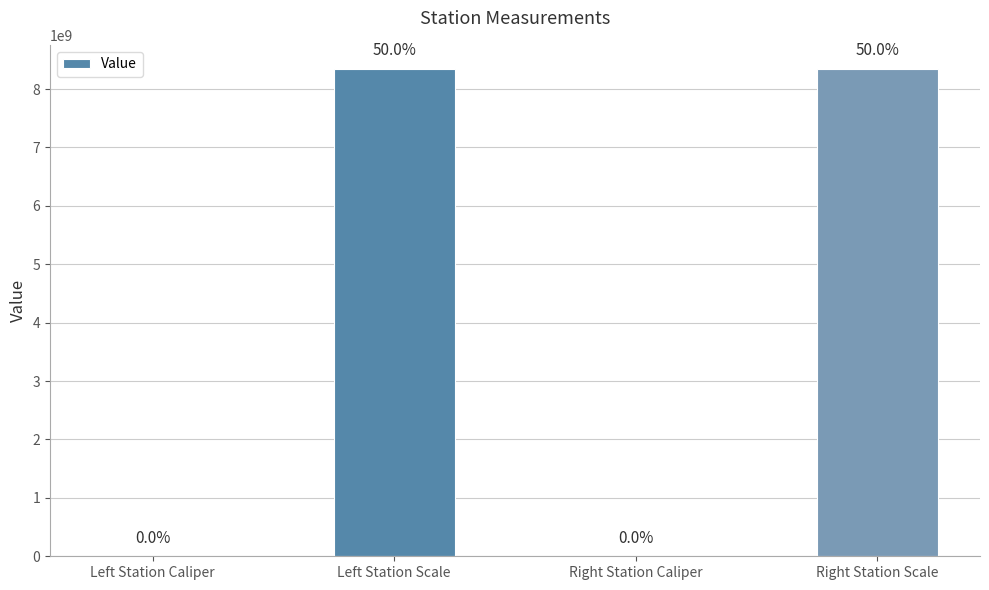

Are the bars grouped side by side (vs. stacked)?

No